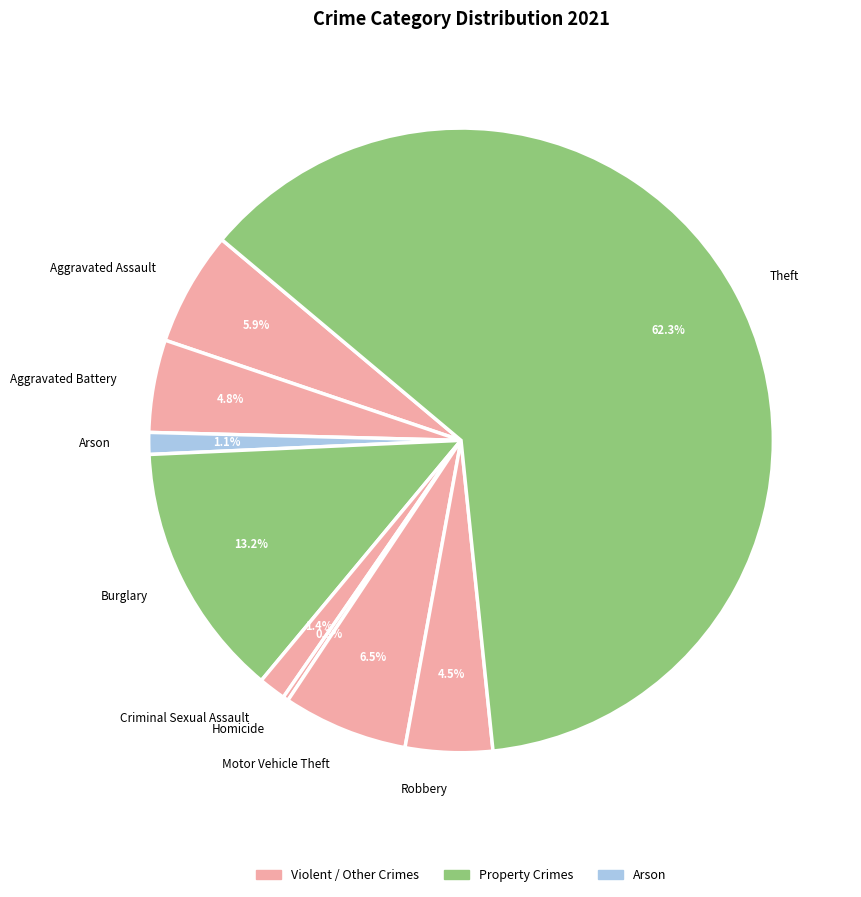

Which has a higher value, Motor Vehicle Theft or Aggravated Battery?

Motor Vehicle Theft